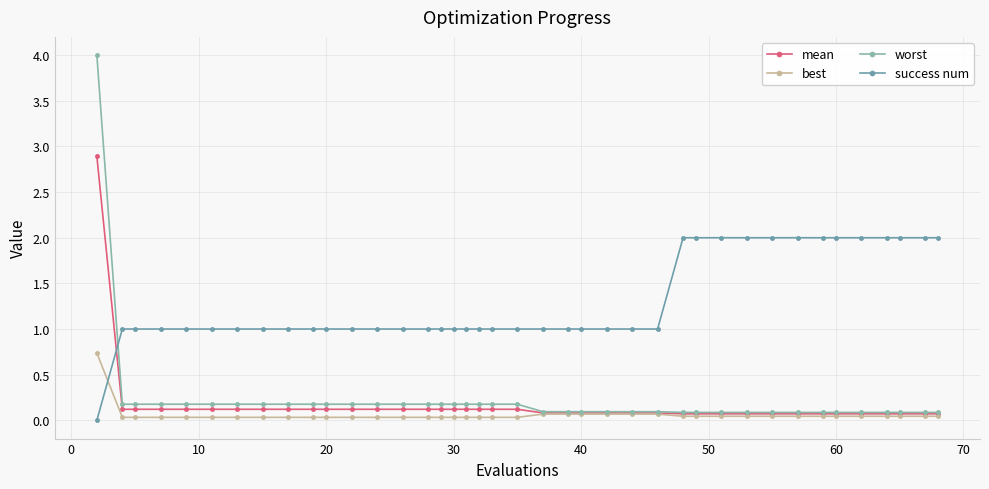

Reading left to right, extract all data points from this chart.

mean: 2.9	0.1	0.1	0.1	0.1	0.1	0.1	0.1	0.1	0.1	0.1	0.1	0.1	0.1	0.1	0.1	0.1	0.1	0.1	0.1	0.1	0.1	0.1	0.1	0.1	0.1	0.1	0.1	0.1	0.1	0.1	0.1	0.1	0.1	0.1	0.1	0.1	0.1	0.1	0.1
best: 0.7	0.0	0.0	0.0	0.0	0.0	0.0	0.0	0.0	0.0	0.0	0.0	0.0	0.0	0.0	0.0	0.0	0.0	0.0	0.0	0.0	0.1	0.1	0.1	0.1	0.1	0.1	0.0	0.0	0.0	0.0	0.0	0.0	0.0	0.0	0.0	0.0	0.0	0.0	0.0
worst: 4.0	0.2	0.2	0.2	0.2	0.2	0.2	0.2	0.2	0.2	0.2	0.2	0.2	0.2	0.2	0.2	0.2	0.2	0.2	0.2	0.2	0.1	0.1	0.1	0.1	0.1	0.1	0.1	0.1	0.1	0.1	0.1	0.1	0.1	0.1	0.1	0.1	0.1	0.1	0.1
success num: 0.0	1.0	1.0	1.0	1.0	1.0	1.0	1.0	1.0	1.0	1.0	1.0	1.0	1.0	1.0	1.0	1.0	1.0	1.0	1.0	1.0	1.0	1.0	1.0	1.0	1.0	1.0	2.0	2.0	2.0	2.0	2.0	2.0	2.0	2.0	2.0	2.0	2.0	2.0	2.0